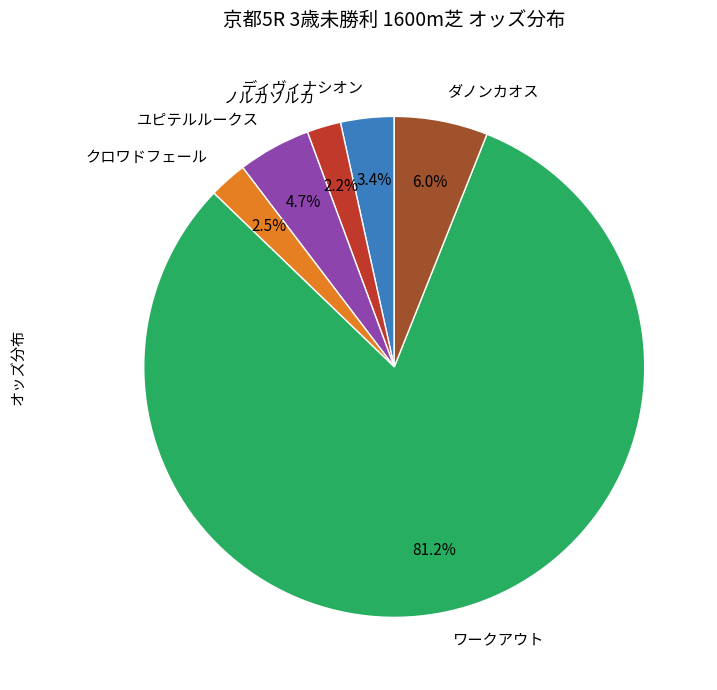

Is the sum of ユピテルルークス and ワークアウト greater than half?

Yes